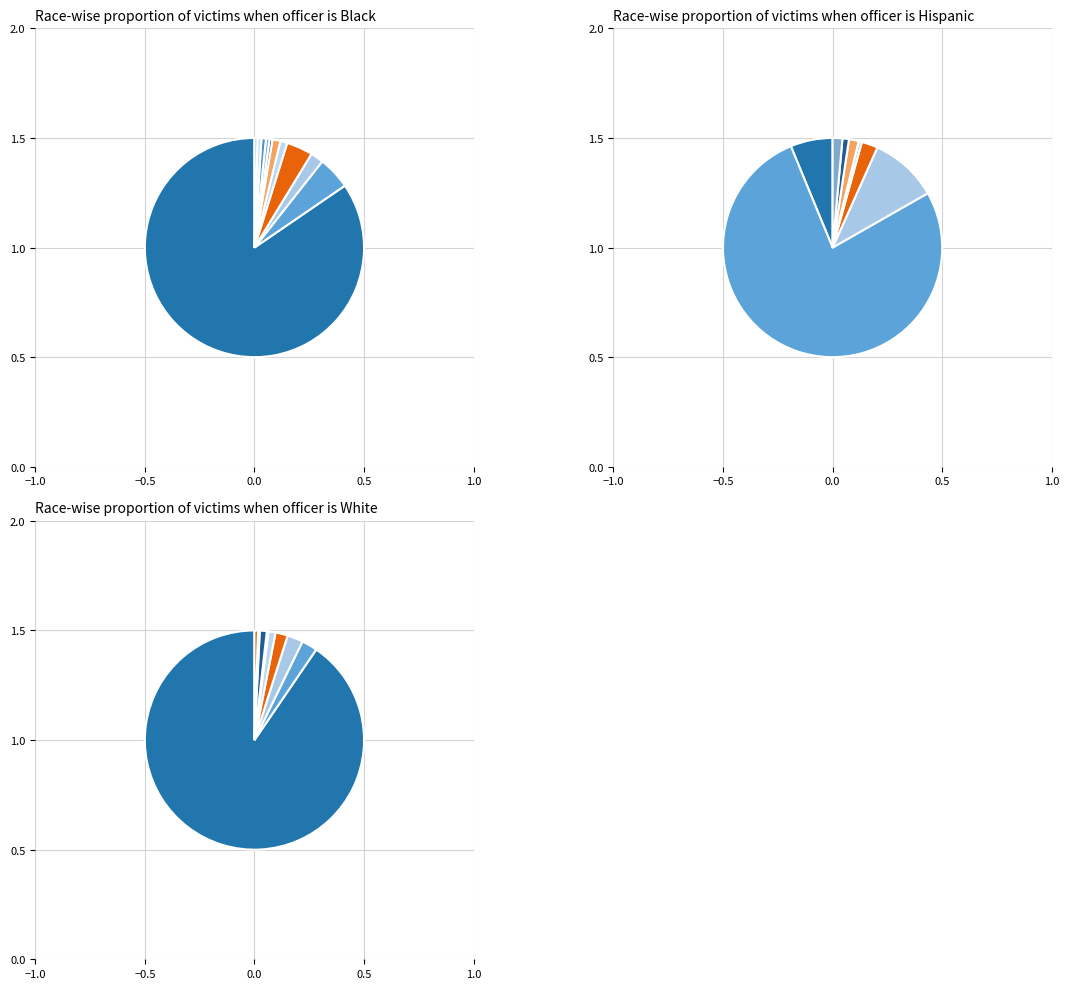

Which category has the smallest portion of the pie?

2